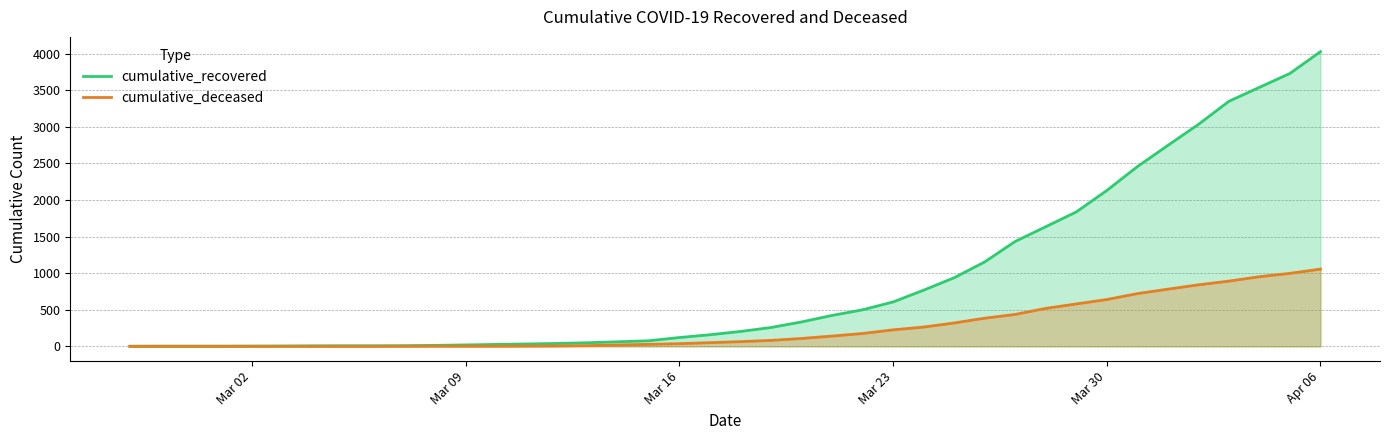

At how many categories does at least one series exceed 1865?

8